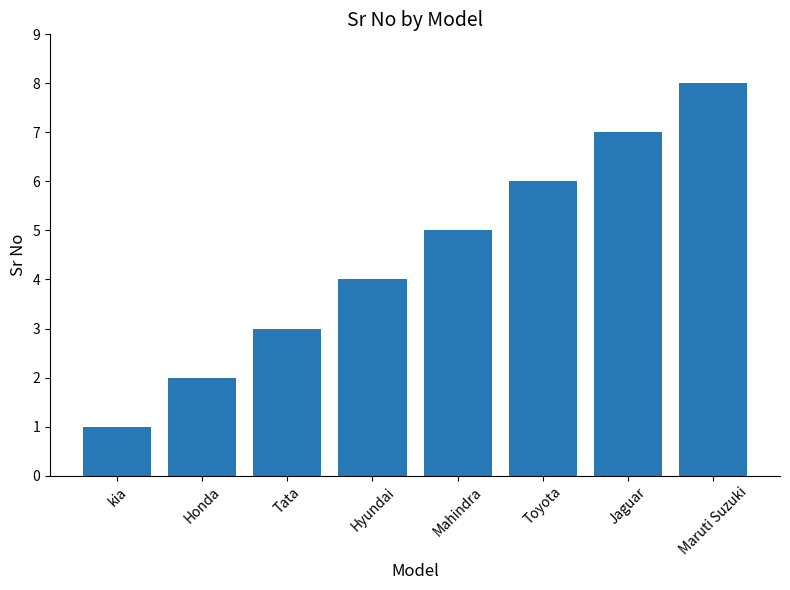

What is the greatest value displayed?

8